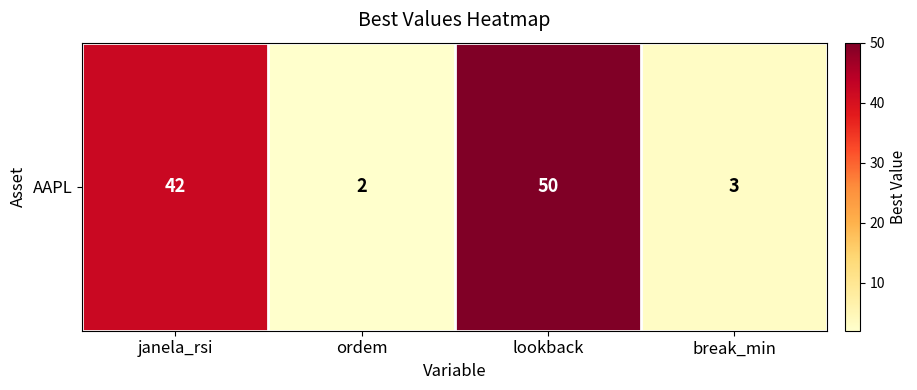

At which label is the value closest to 26?

janela_rsi